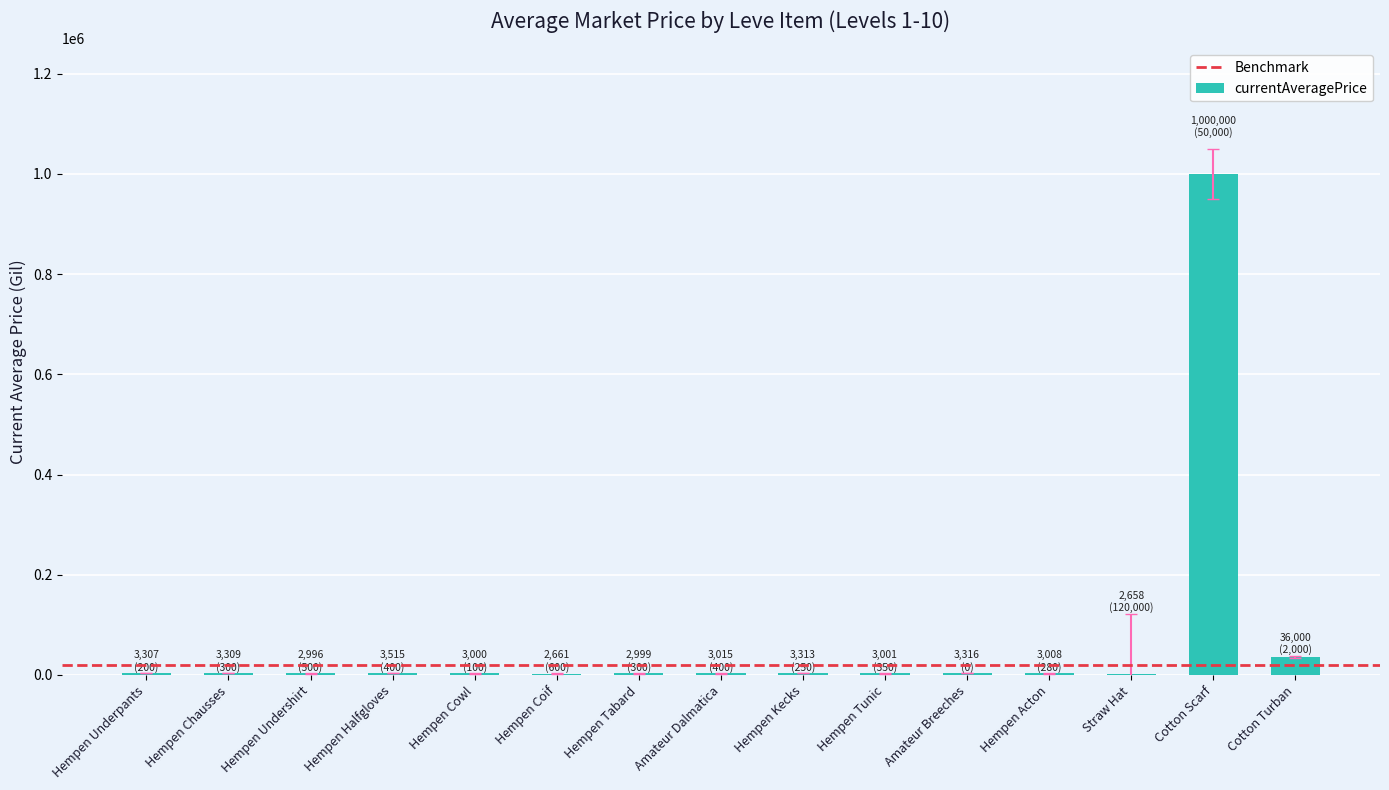

Approximately how many times larger is the value at Straw Hat compared to Hempen Underpants?

0.8